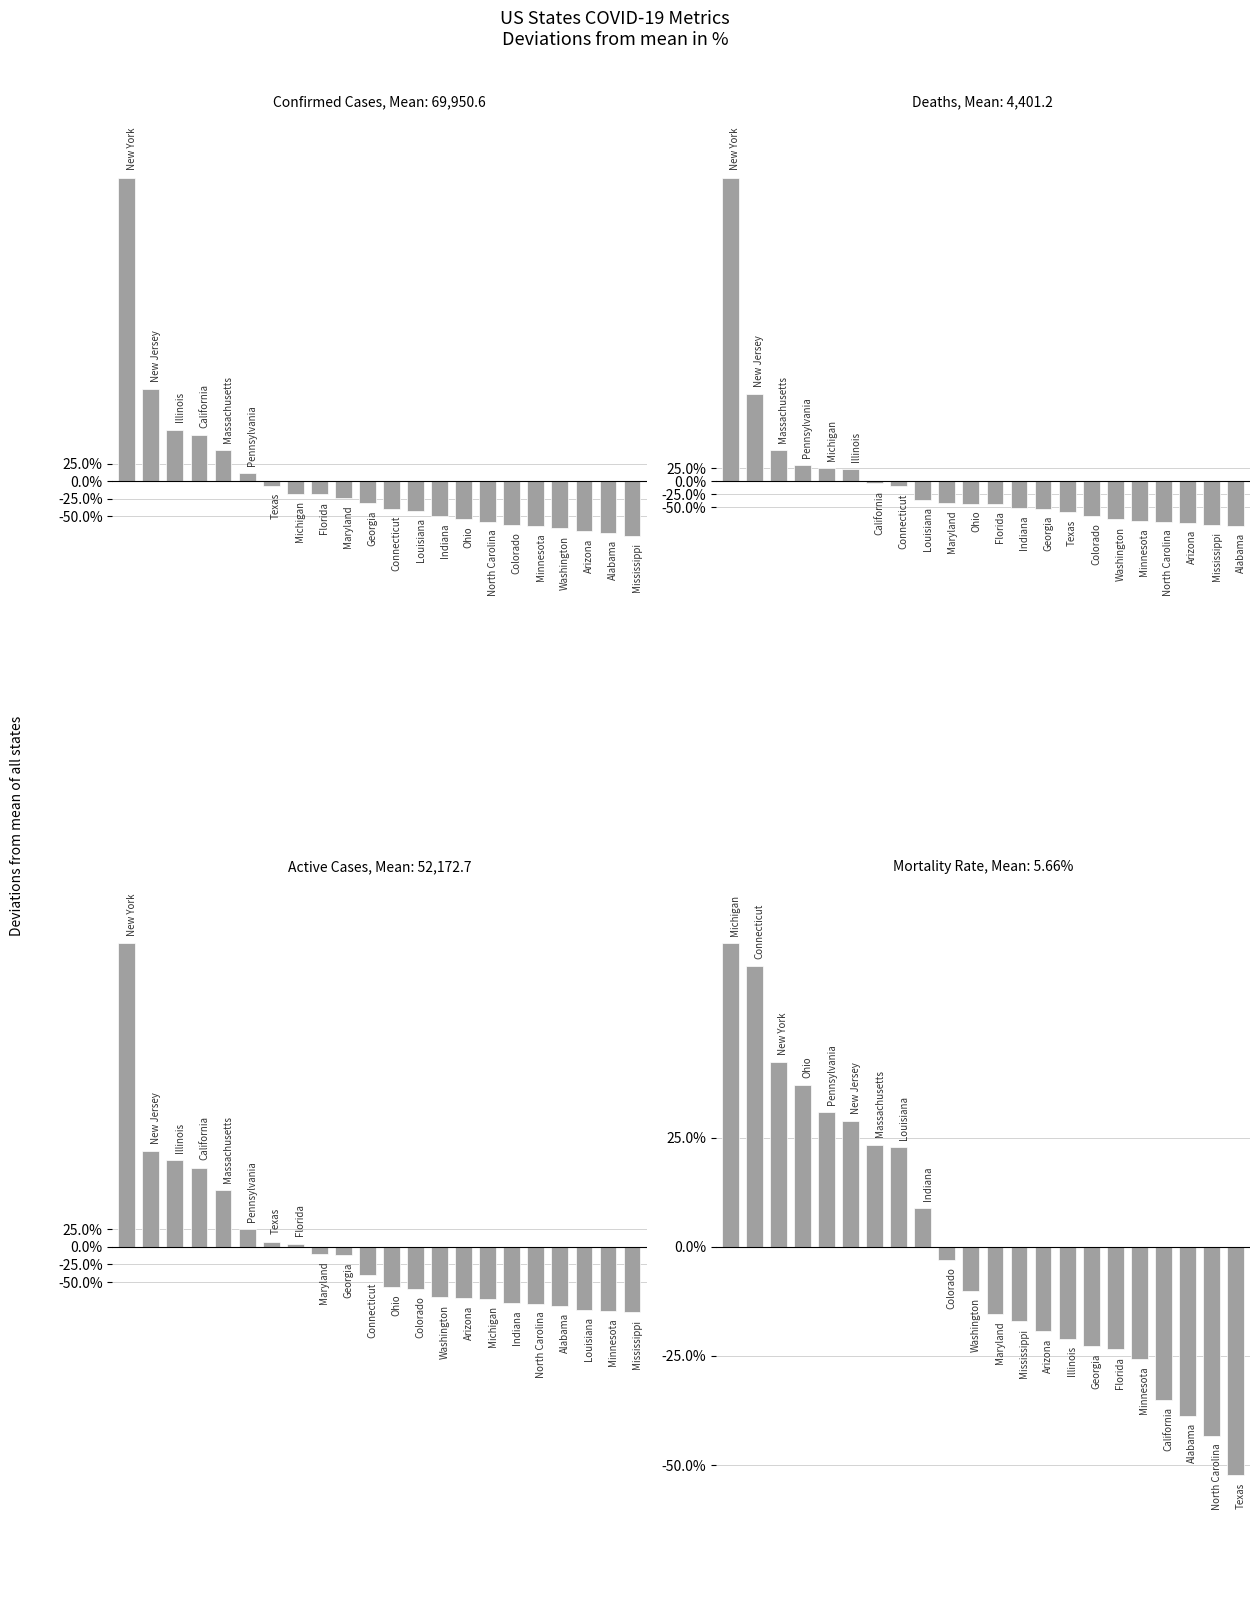

What is the difference between the maximum and minimum values in the Confirmed Cases series?

508.9